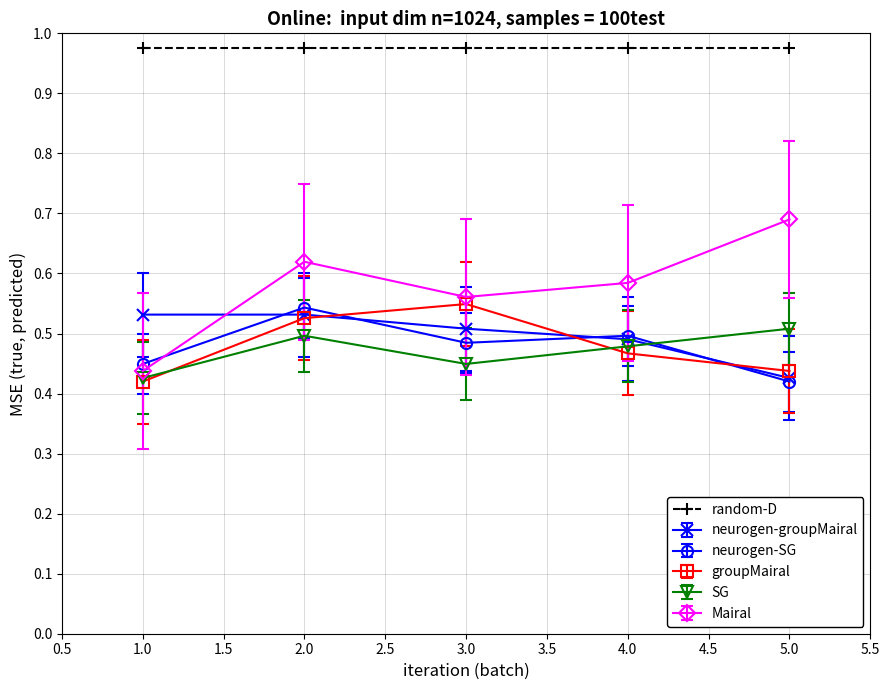

What is the total value across all series at 5.0?

3.5